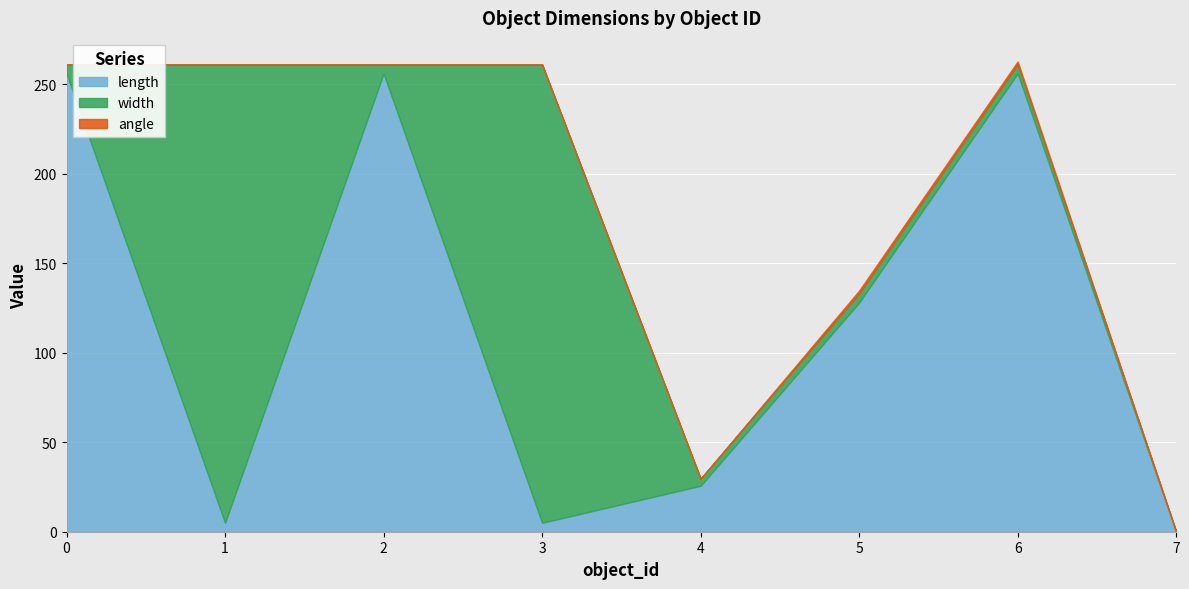

Reading left to right, extract all data points from this chart.

length: 256.0	5.0	256.0	5.0	25.7	128.0	256.0	0.0
width: 5.0	256.0	5.0	256.0	3.9	5.1	5.1	0.0
angle: 0.0	0.0	0.0	0.0	0.0	1.6	1.6	0.0